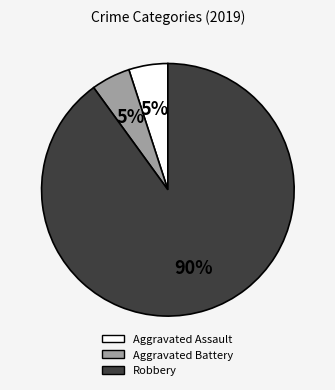

Between Robbery and Aggravated Battery, which is larger?

Robbery